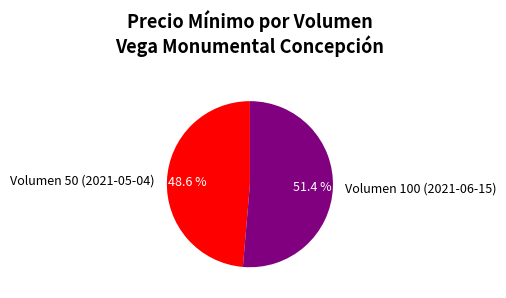

Does any single category account for the majority?

Yes